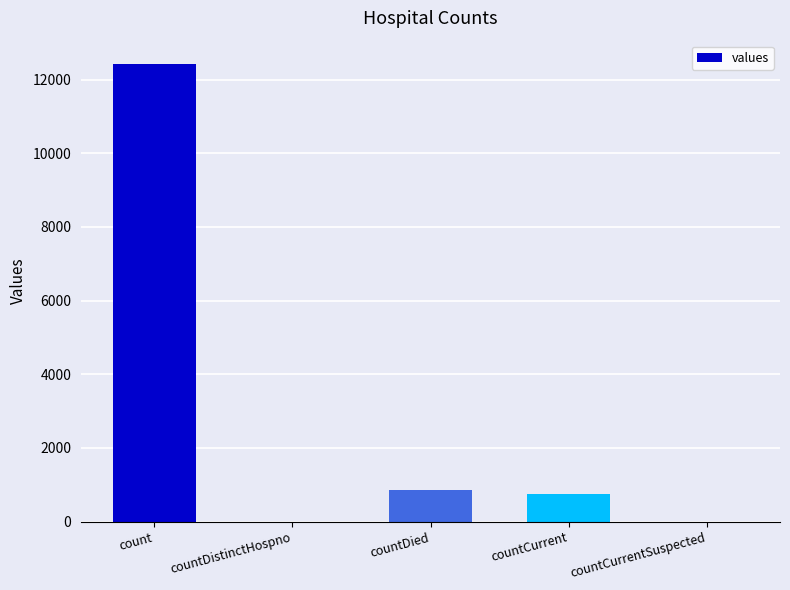

What is the difference between the values at countCurrentSuspected and count?

12437